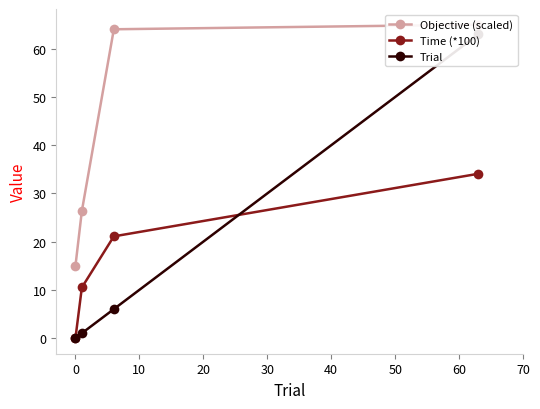

How many positive values does the Time (*100) series have?

3